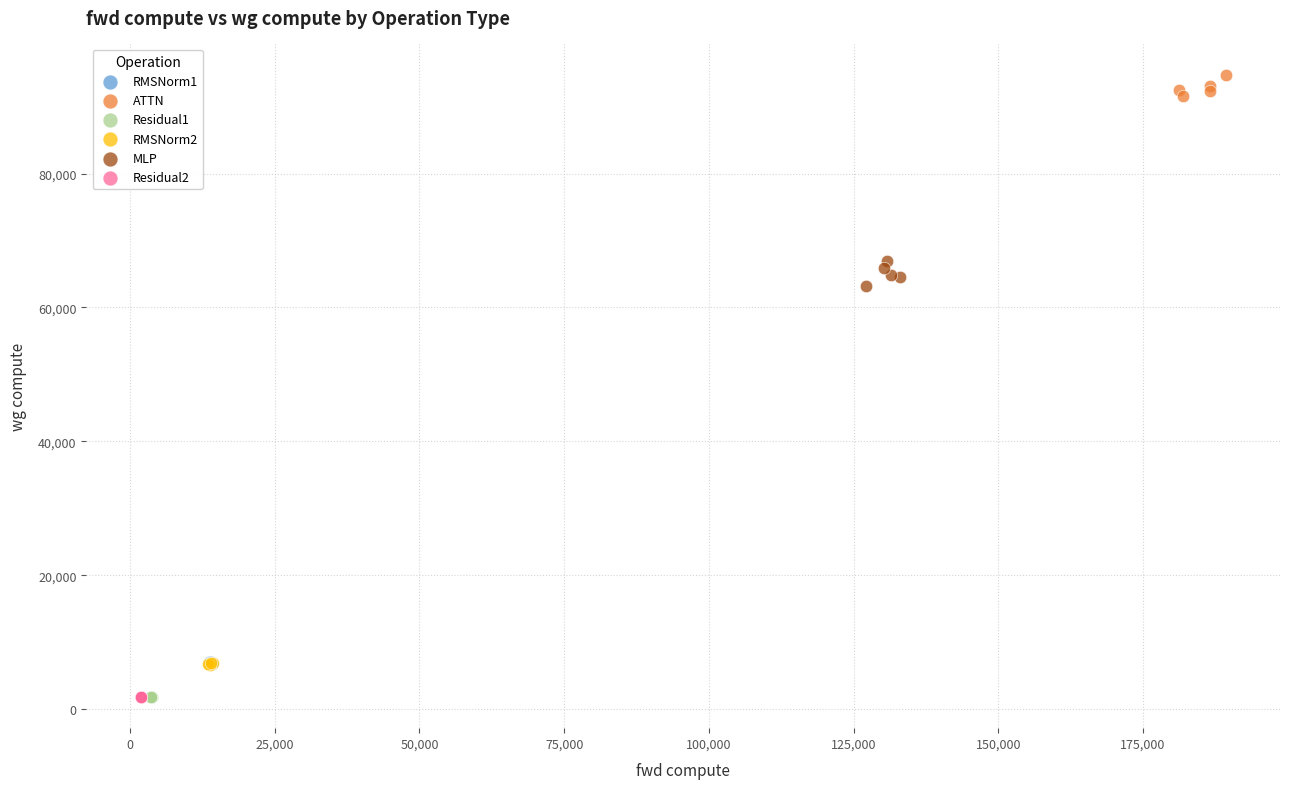

Which series contains the highest Y value?

ATTN